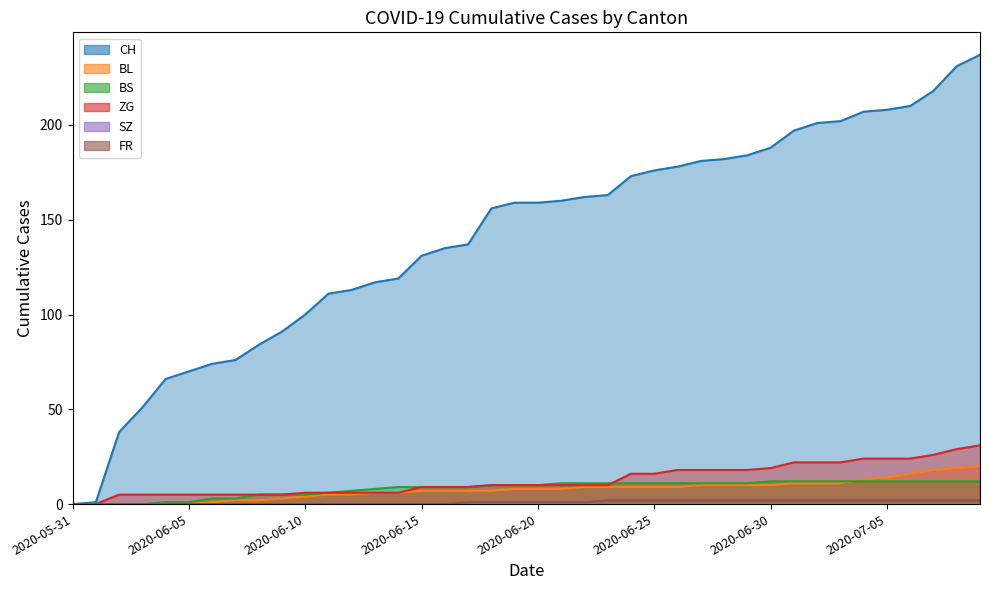

What is the label of the 10th point from the left?

2020-06-09